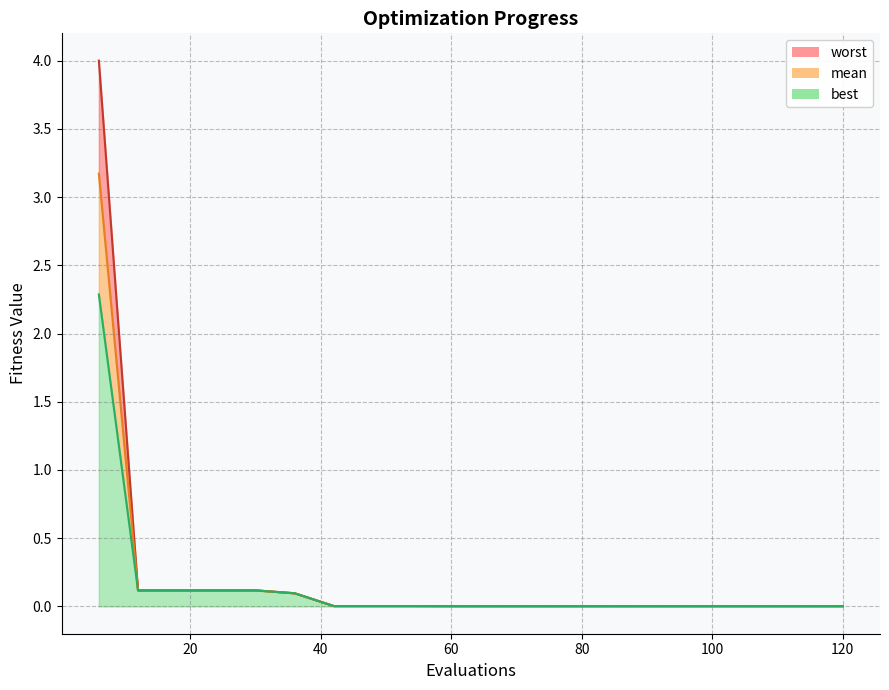

Reading right to left, transcribe all the data shown in this chart.

worst_line: 0.0	0.0	0.0	0.0	0.0	0.0	0.0	0.0	0.0	0.0	0.0	0.0	0.0	0.0	0.1	0.1	0.1	0.1	0.1	4.0
mean_line: 0.0	0.0	0.0	0.0	0.0	0.0	0.0	0.0	0.0	0.0	0.0	0.0	0.0	0.0	0.1	0.1	0.1	0.1	0.1	3.2
best_line: 0.0	0.0	0.0	0.0	0.0	0.0	0.0	0.0	0.0	0.0	0.0	0.0	0.0	0.0	0.1	0.1	0.1	0.1	0.1	2.3